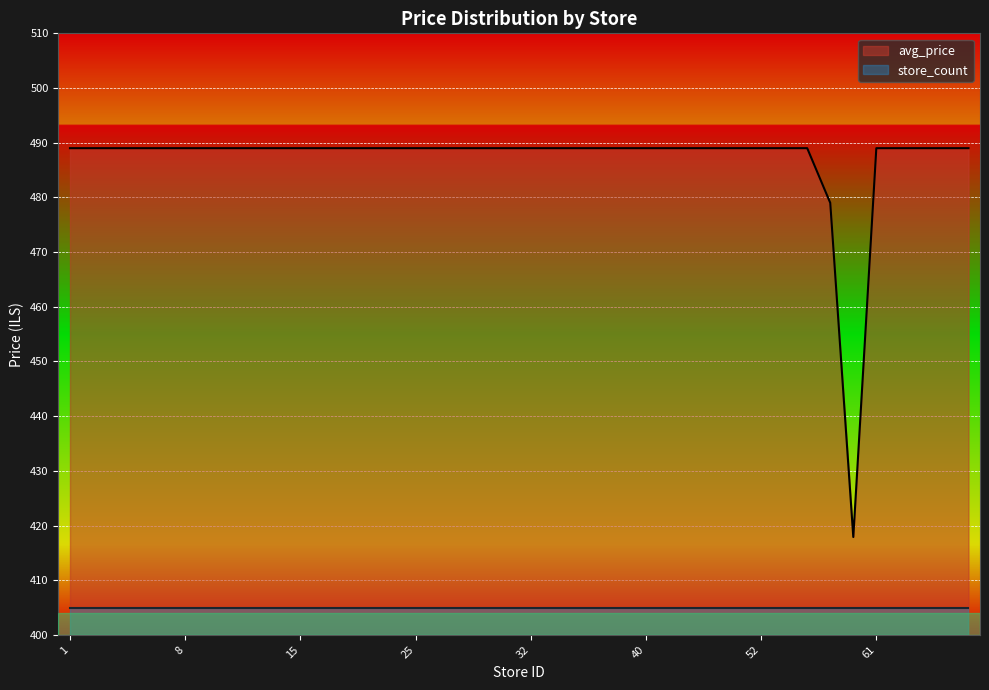

What value does the data have at 53?

489.0